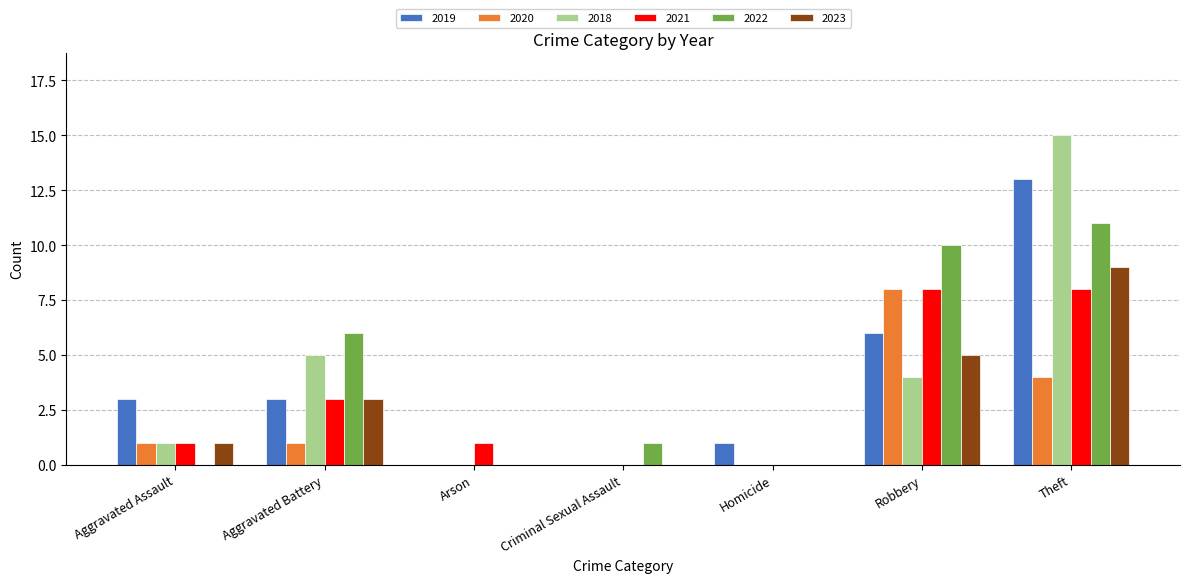

At which category is the sum across all series the highest?

Theft